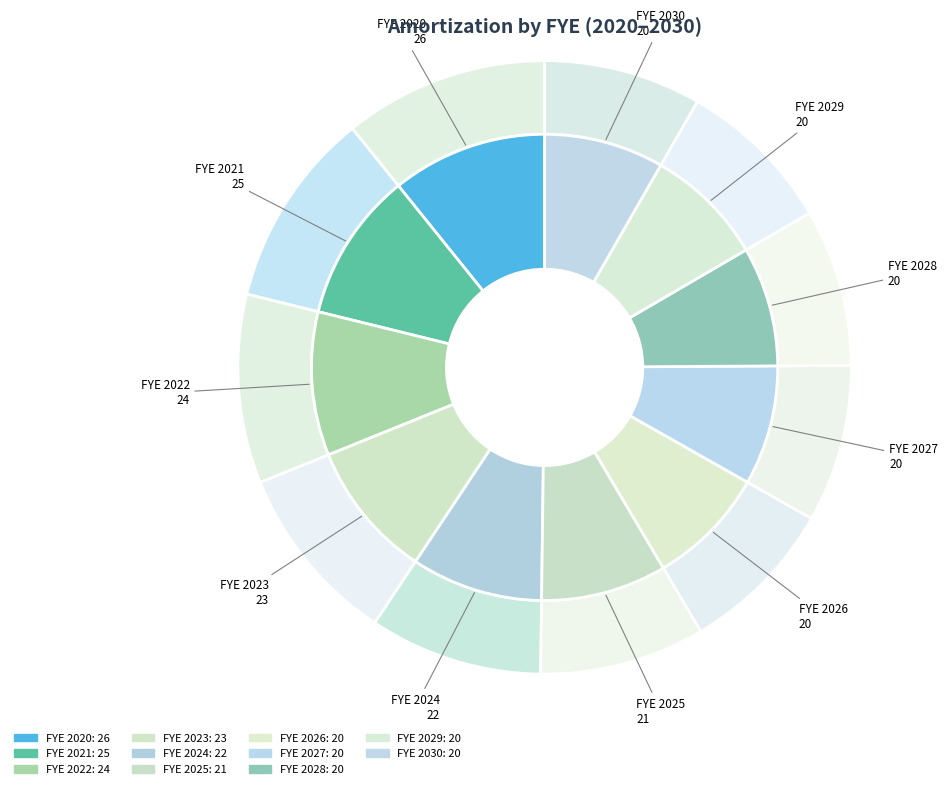

Rank the categories by value from lowest to highest.

2026, 2027, 2028, 2029, 2030, 2025, 2024, 2023, 2022, 2021, 2020